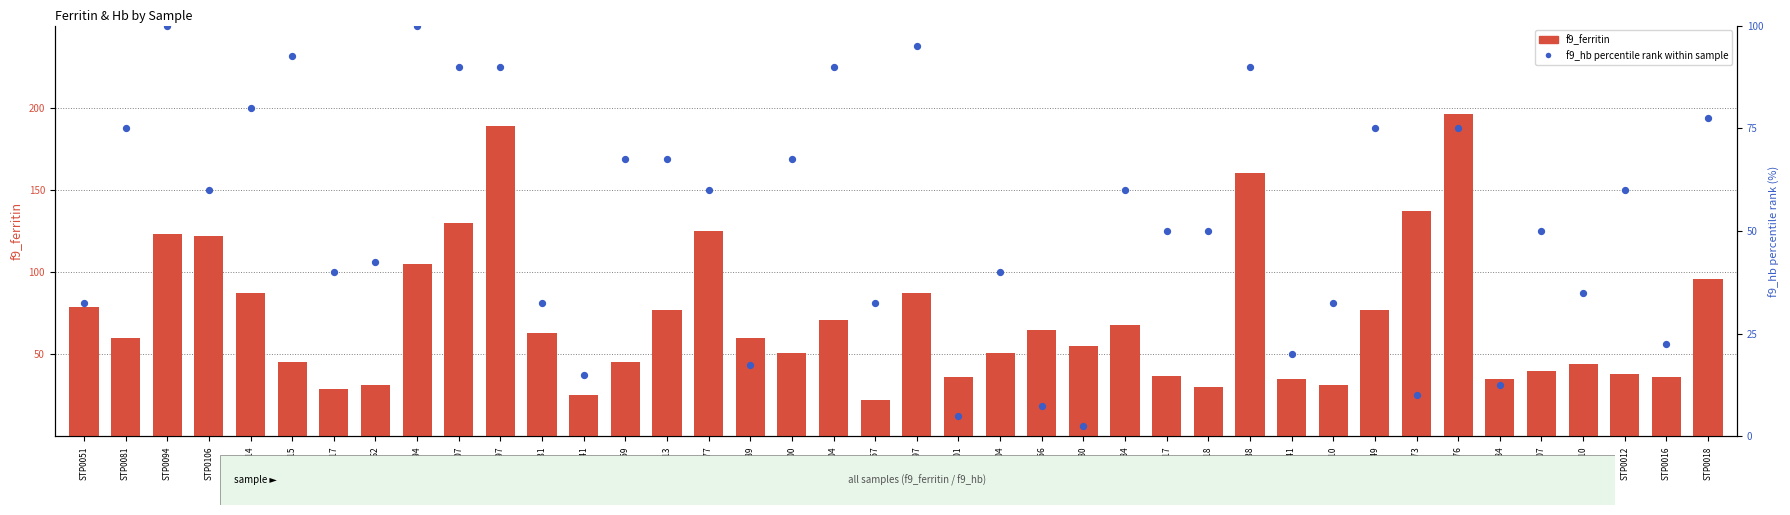

At which category is the sum across all series the highest?

STP0297